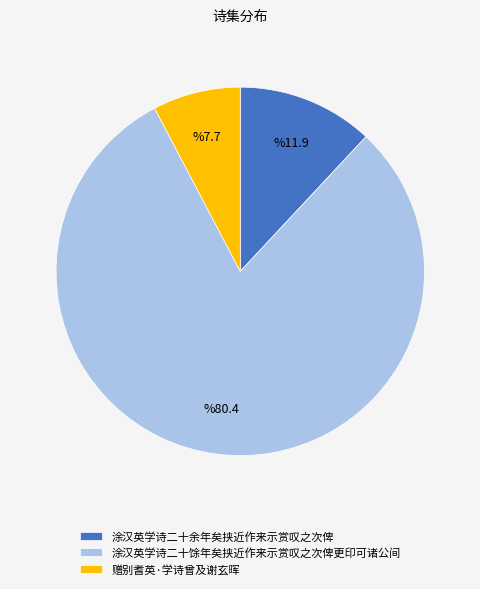

The 赠别耆英·学诗曾及谢玄晖 slice represents 1% of the pie. True or false?

False